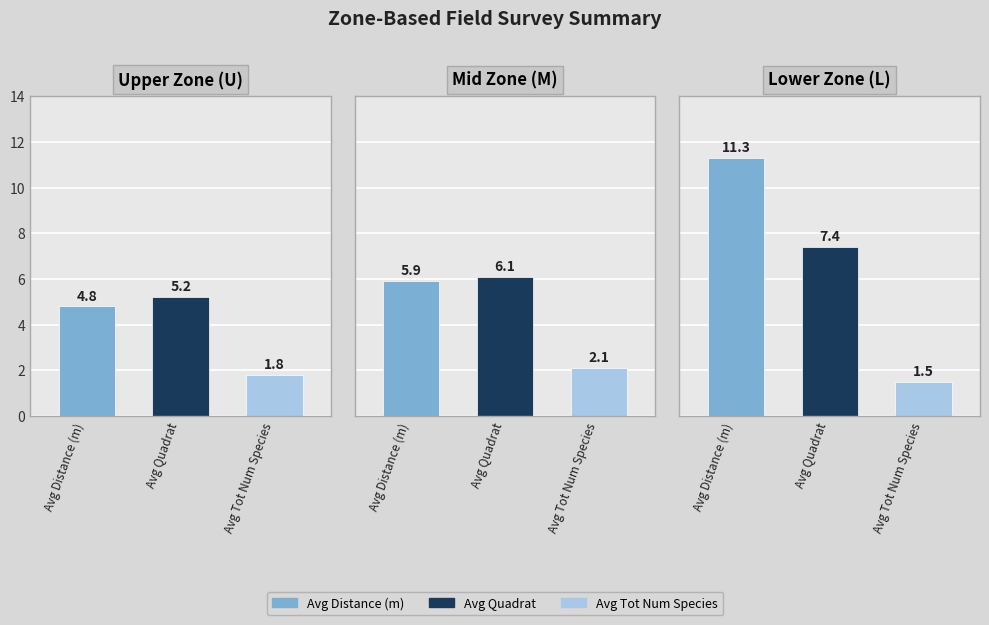

The value of Avg Quadrat at U is 5.2. True or false?

True